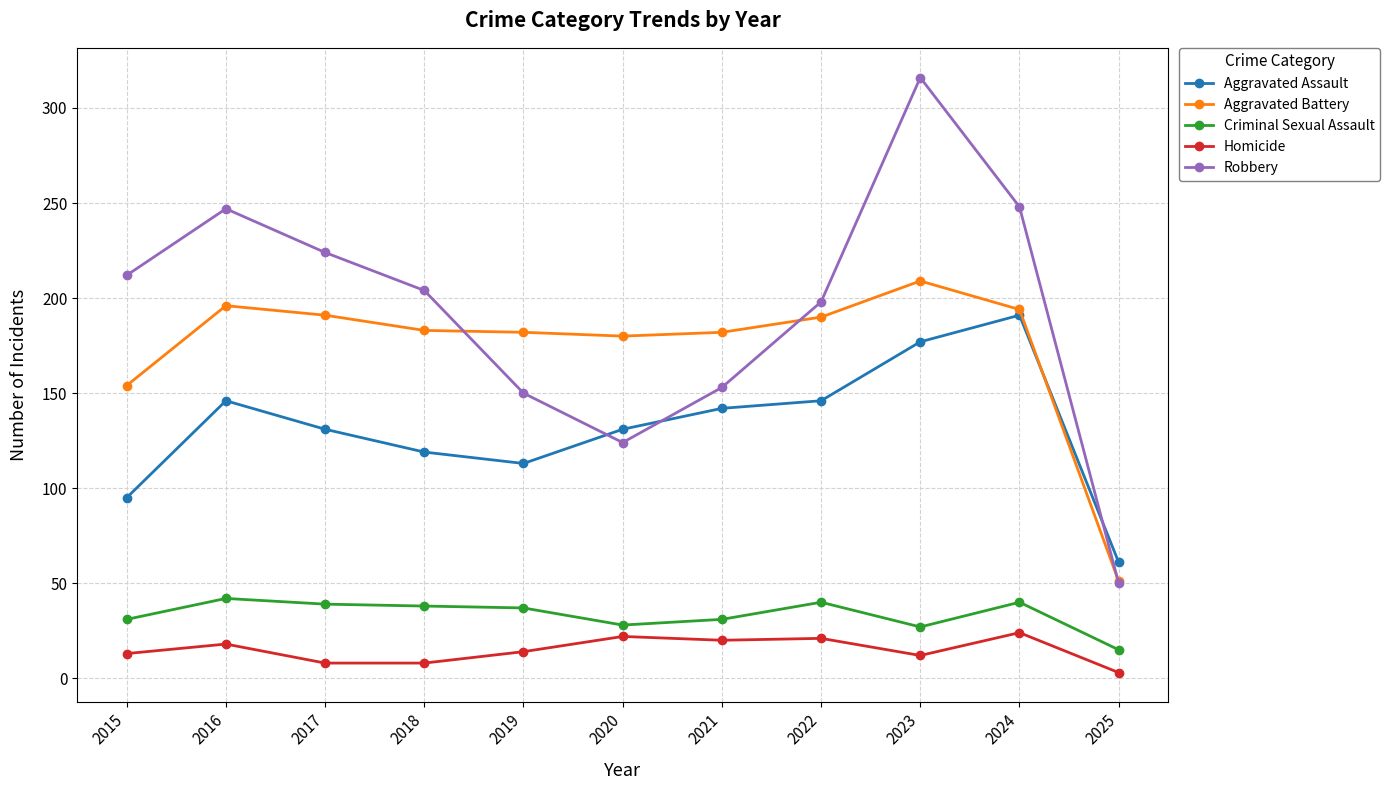

What are all the series names shown in the legend?

Aggravated Assault, Aggravated Battery, Criminal Sexual Assault, Homicide, Robbery